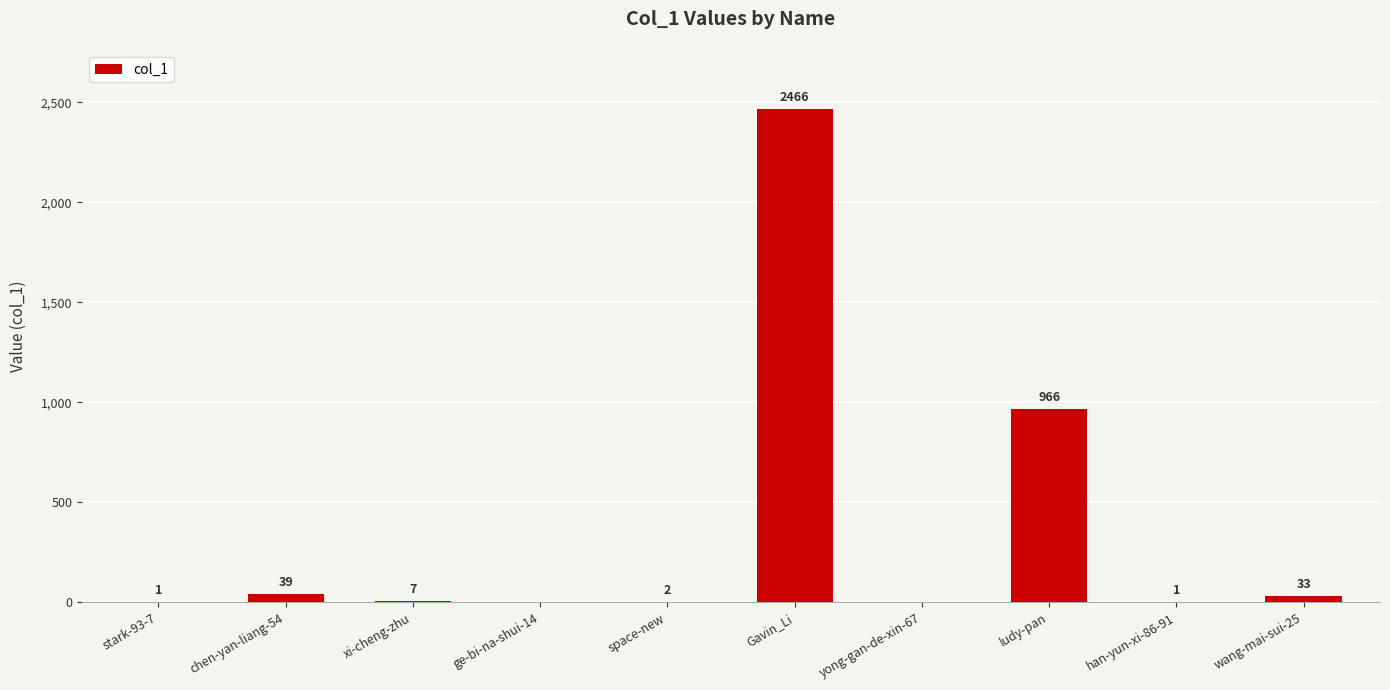

The value at yong-gan-de-xin-67 is -952. True or false?

False